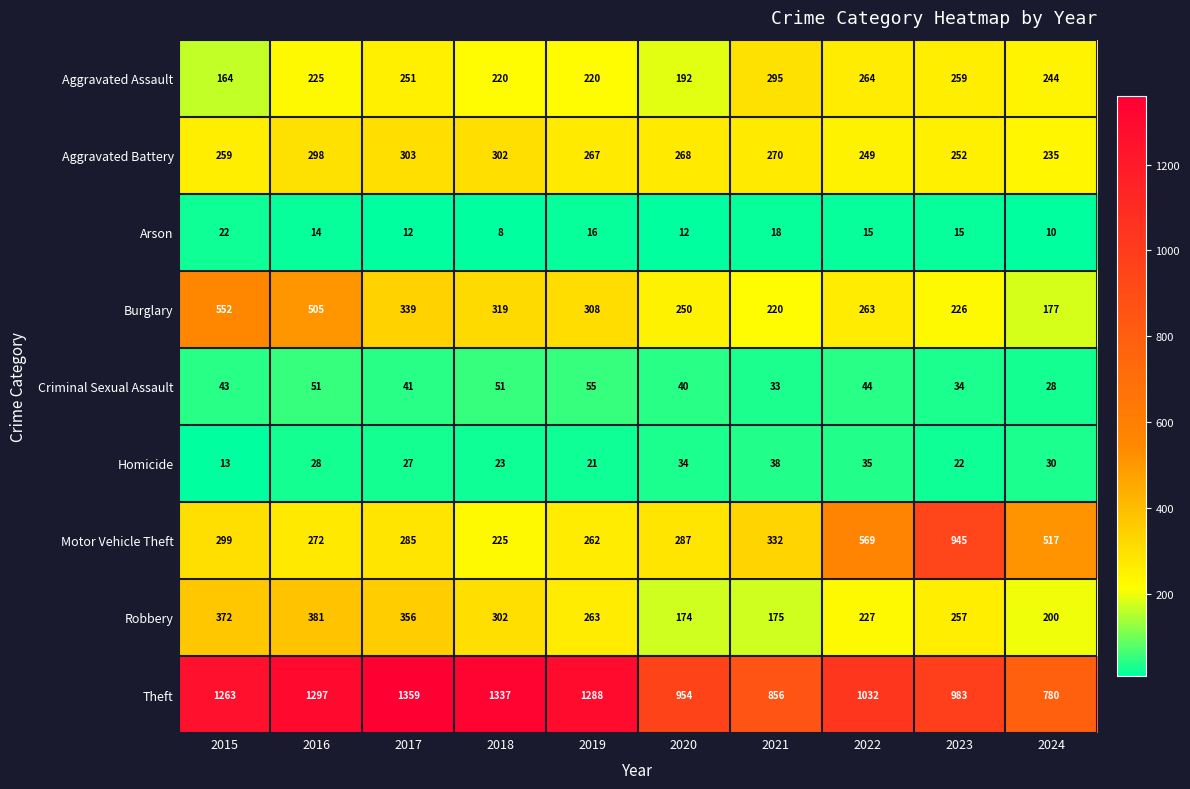

What value does the Robbery series have at 2022, to the nearest 5?

225